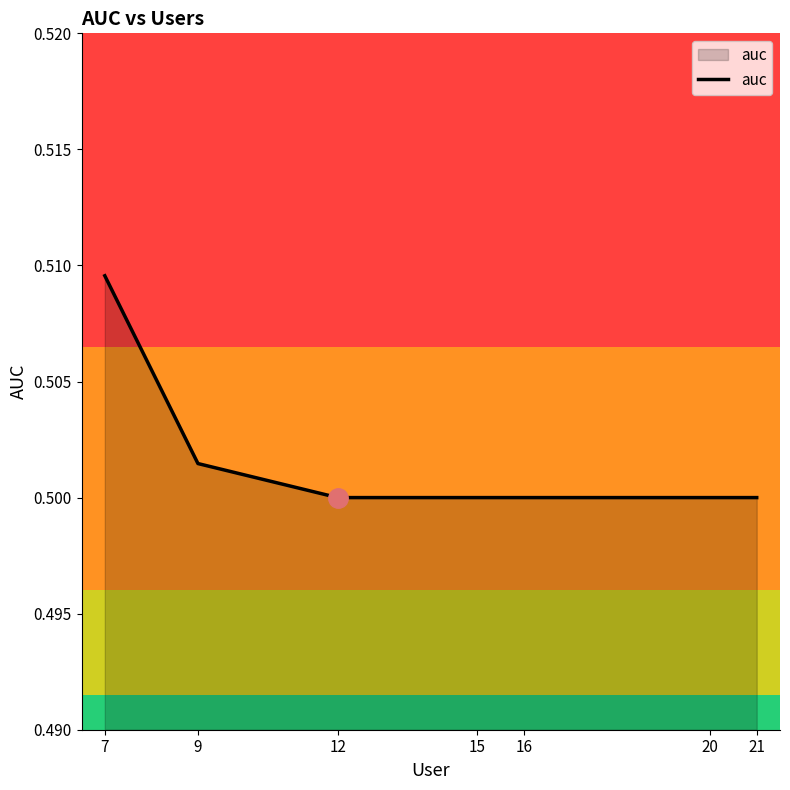

What is the sum of all values?

3.5